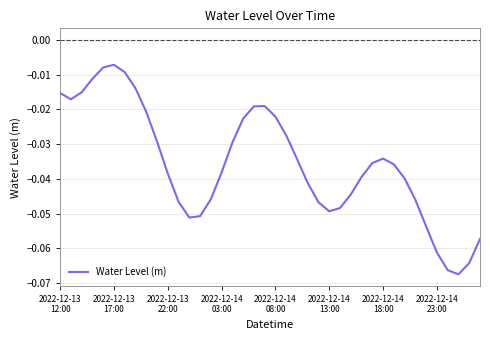

Does the chart display data point markers on the line(s)?

No